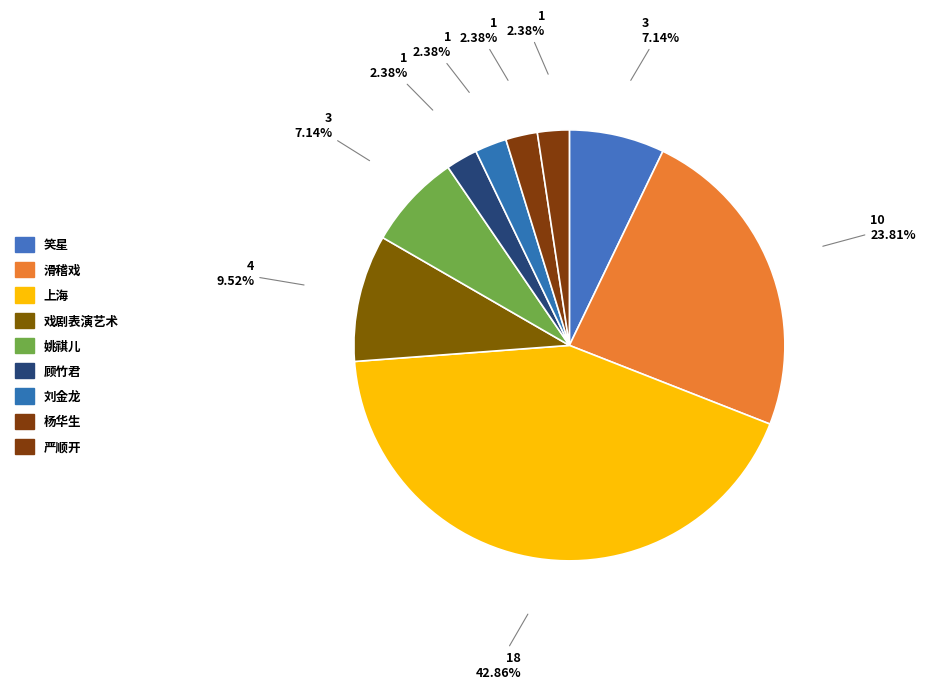

To the nearest percent, what is the difference between the largest and smallest slice percentages?

40%